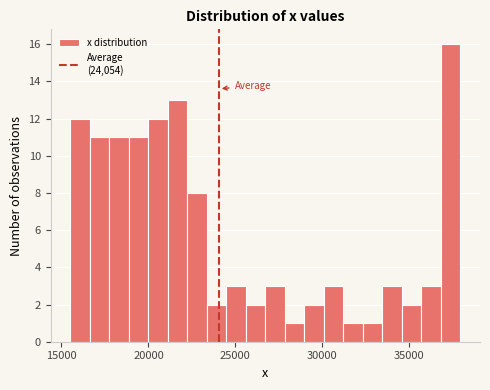

Read against the x-axis, roughly where is the centre of the tallest bar?

37500